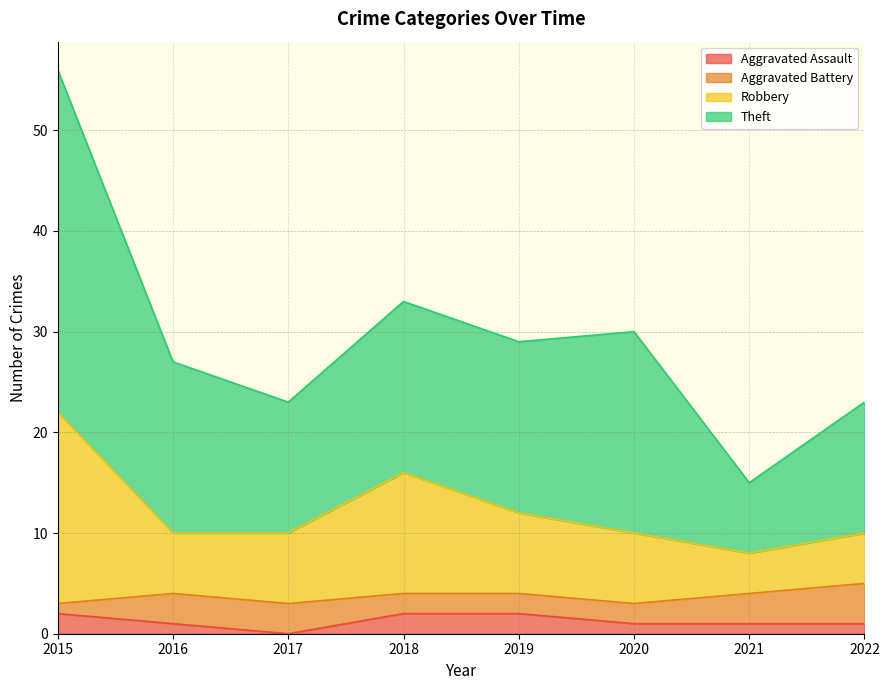

At which category is the sum across all series the highest?

2015